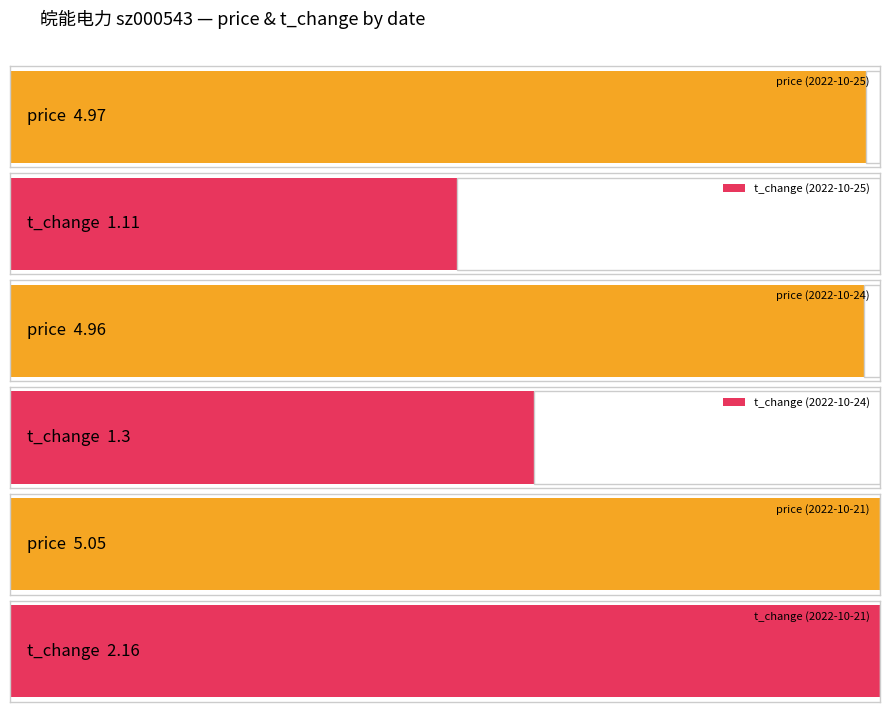

What is the value of the price bar at the 2nd from the left?

5.0